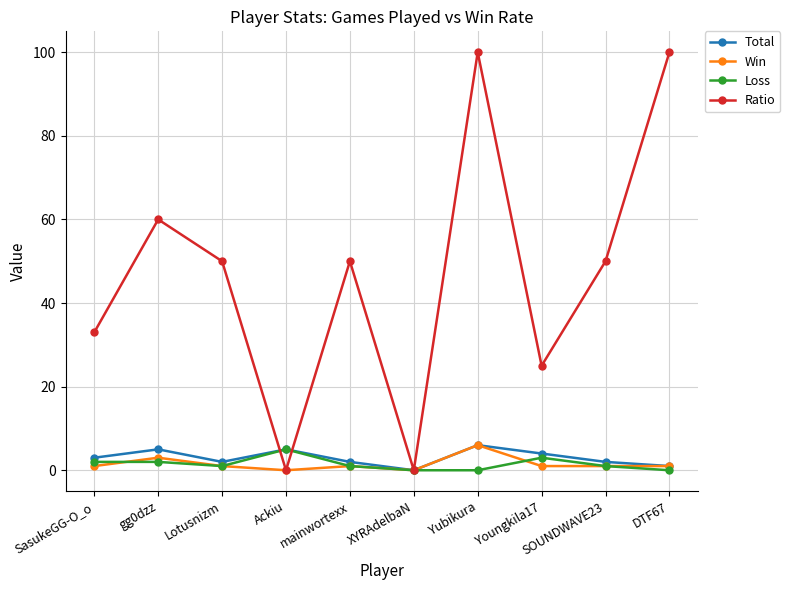

What is the label of the 3rd point from the right?

Youngkila17